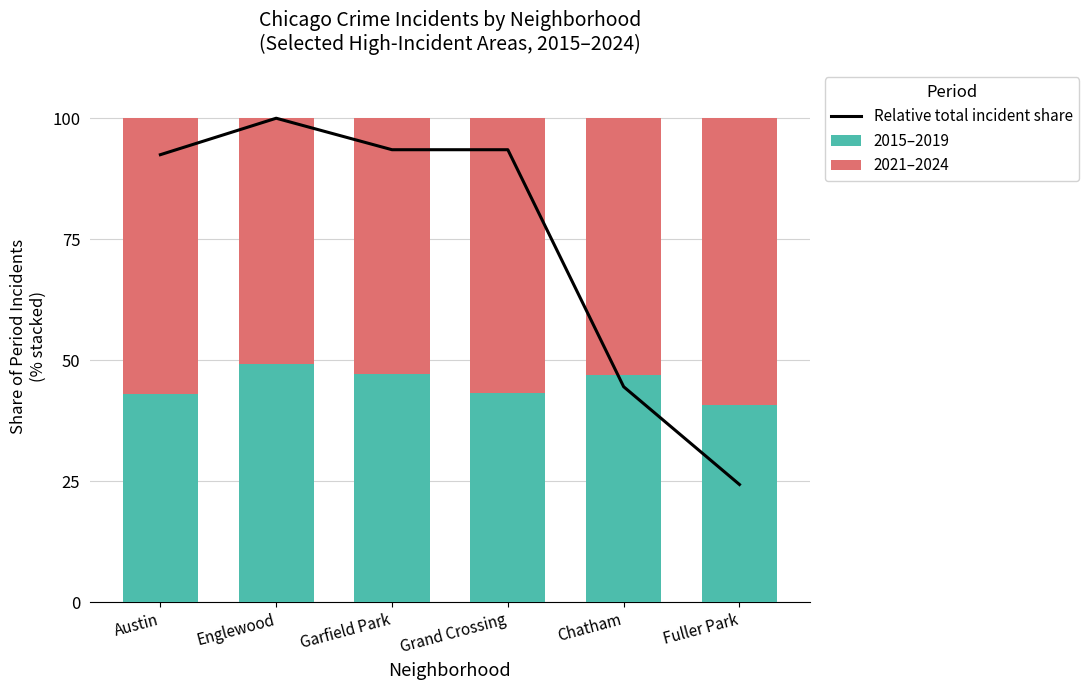

What is the total value across all series at Grand Crossing?

193.5